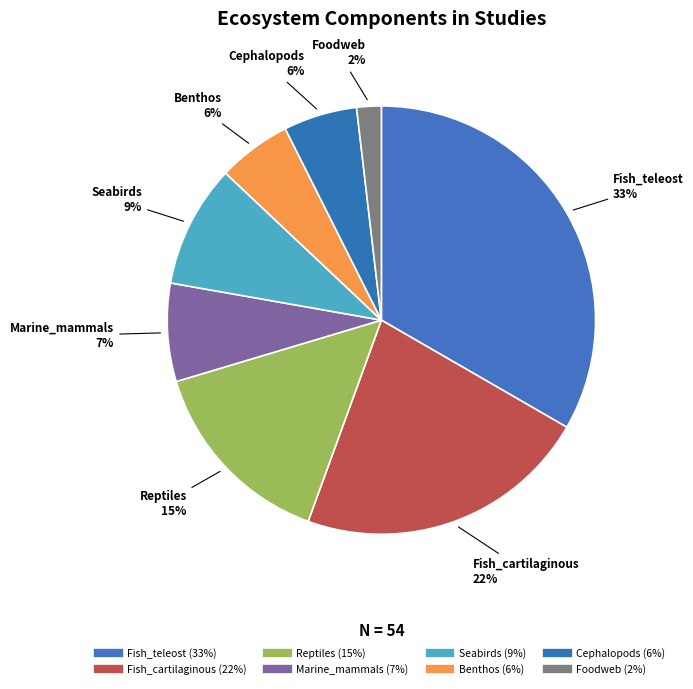

Is it true that Marine_mammals is 7% of the pie?

True